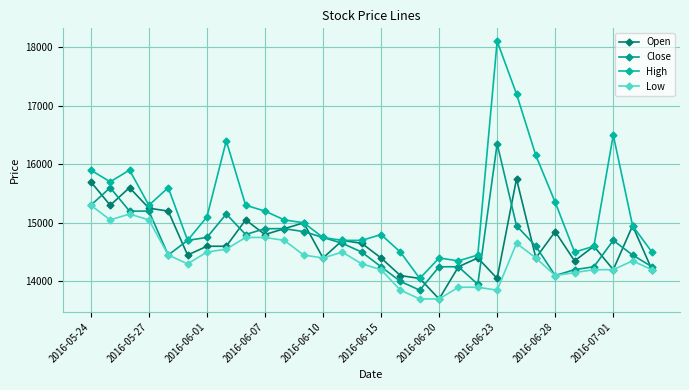

What is the maximum value shown in the chart?

18100